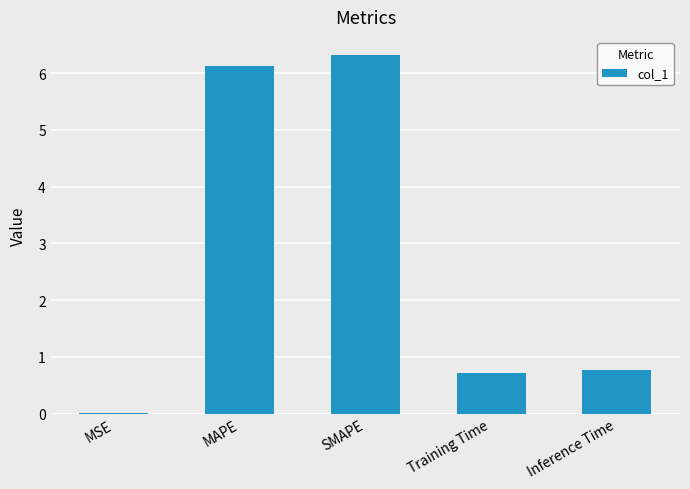

What is the sum of all values?

13.9